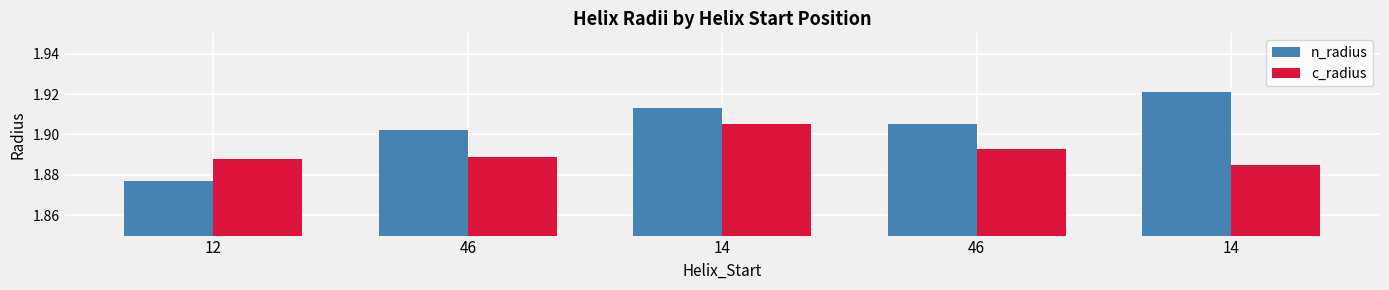

What is the value of the c_radius bar at the 5th from the left?

1.9